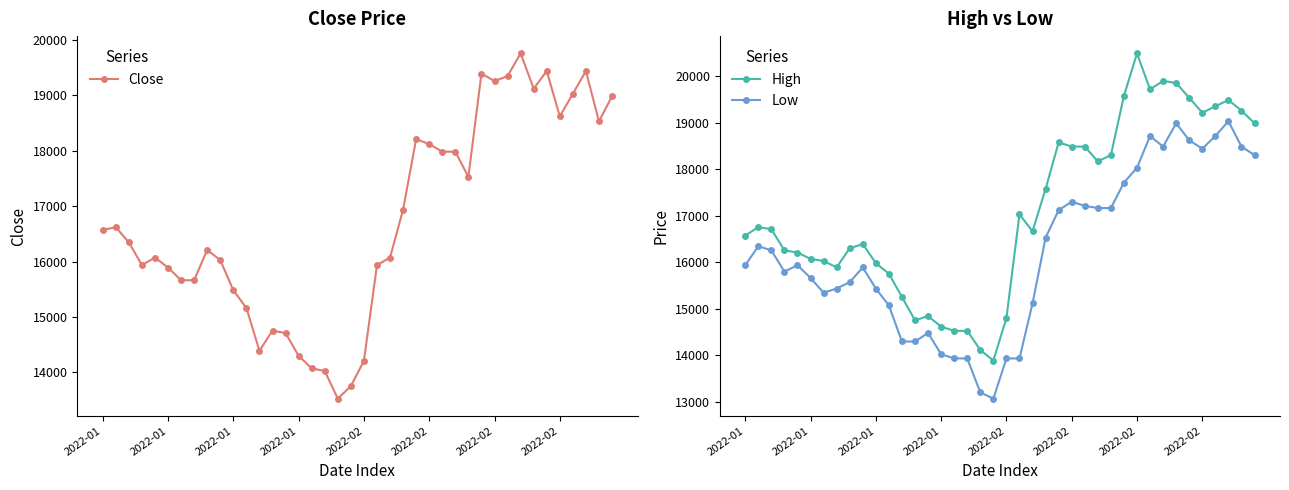

Count the number of data series in this chart.

3